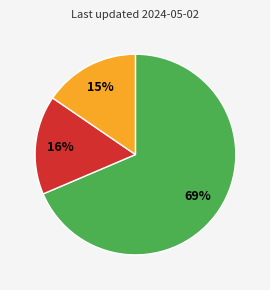

Count the number of slices in the pie.

3